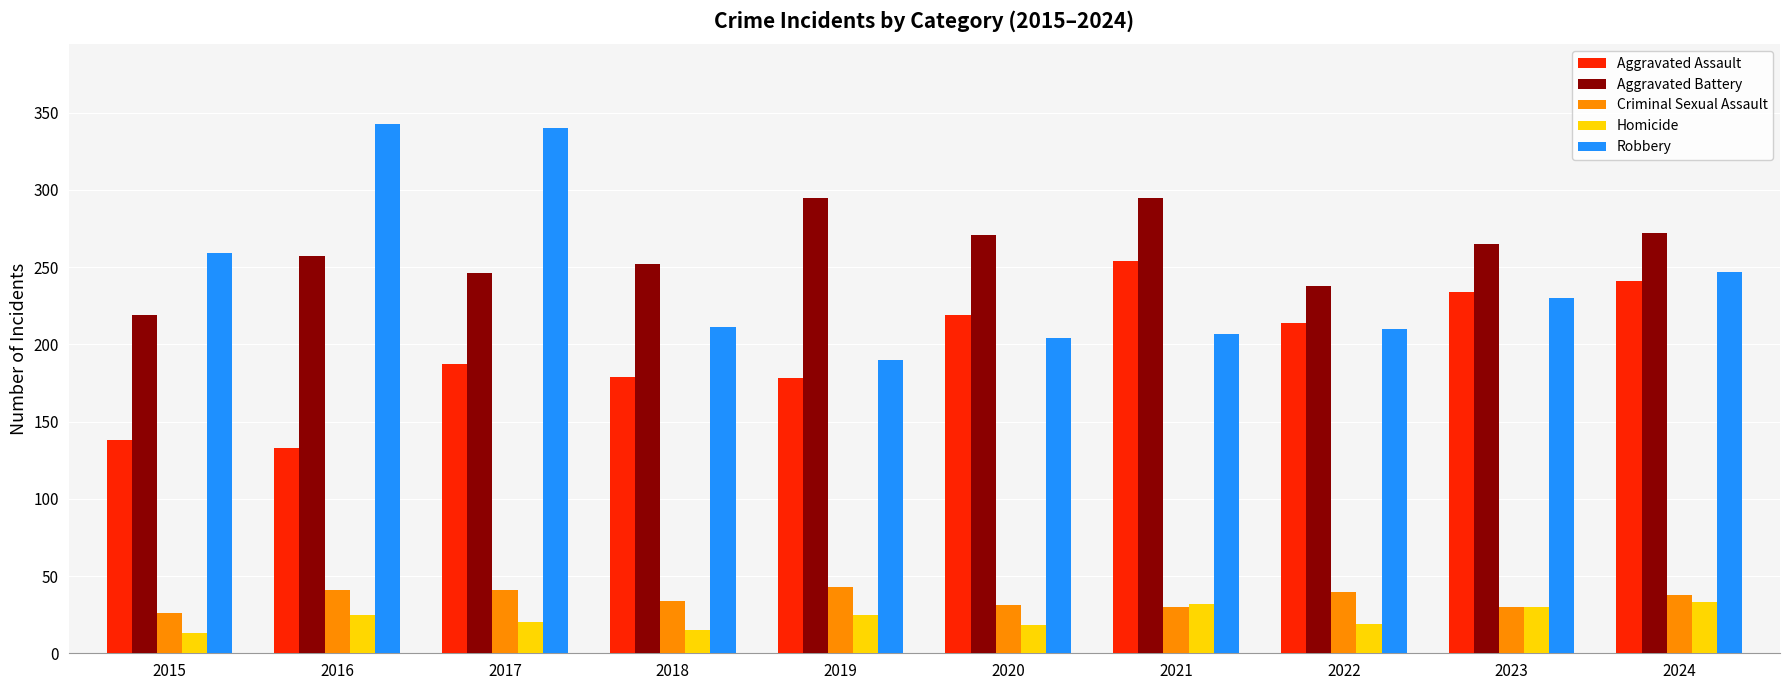

The value of Robbery at 2024 is 373. True or false?

False